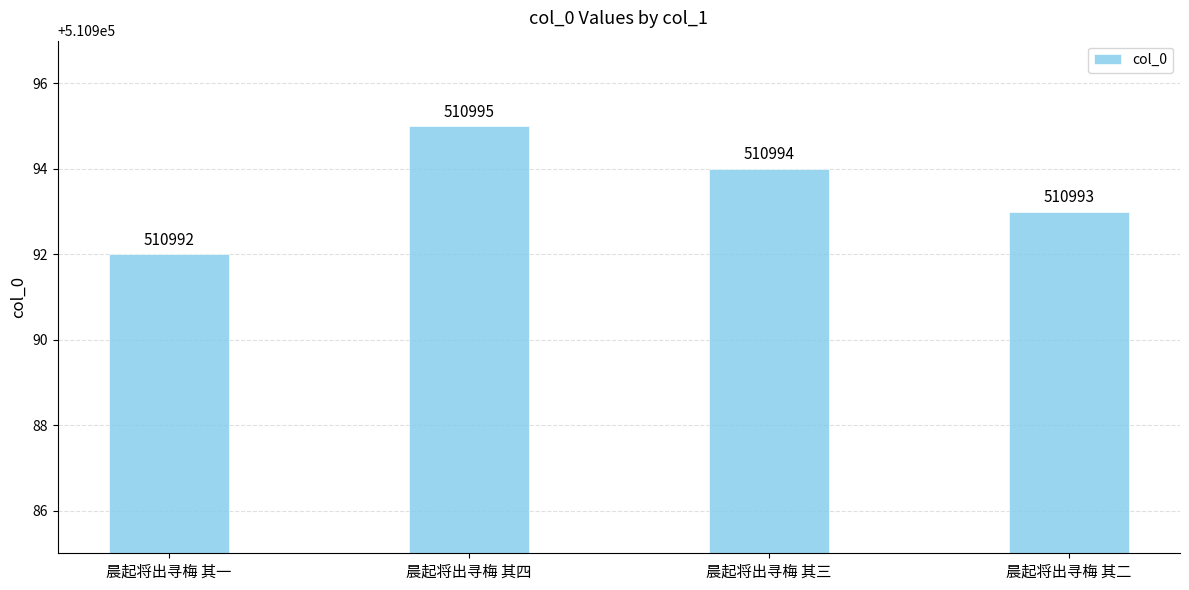

Are the bars grouped side by side (vs. stacked)?

No